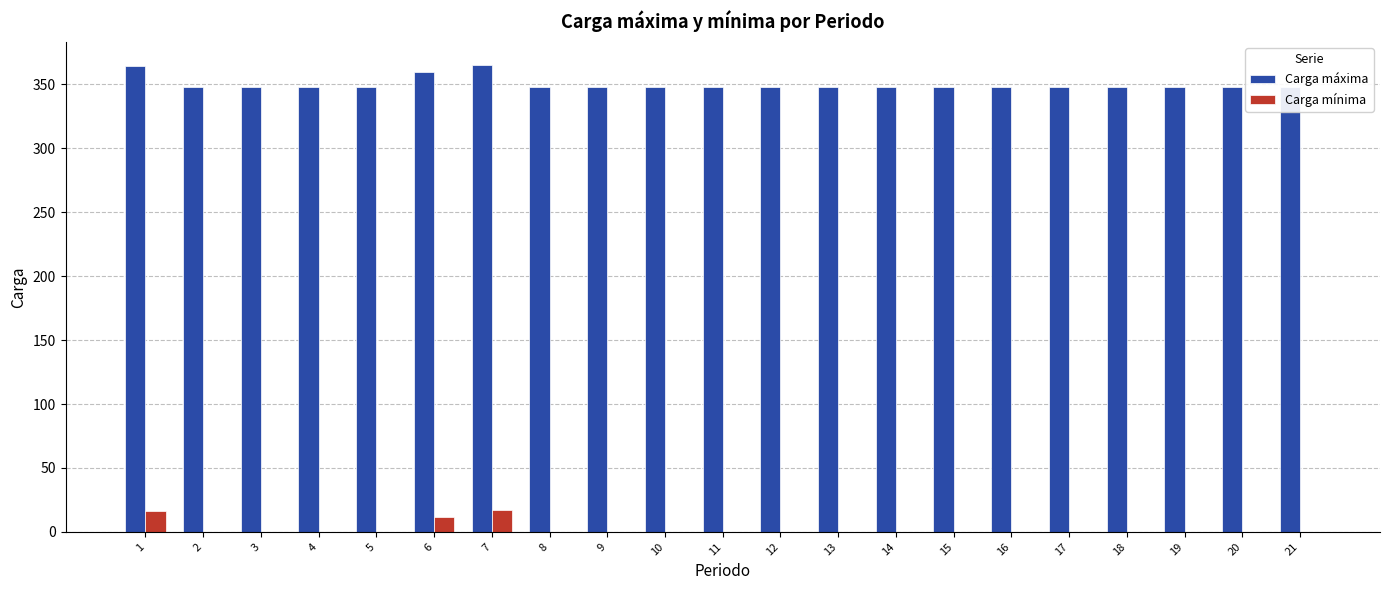

Count the number of categories in the chart.

21